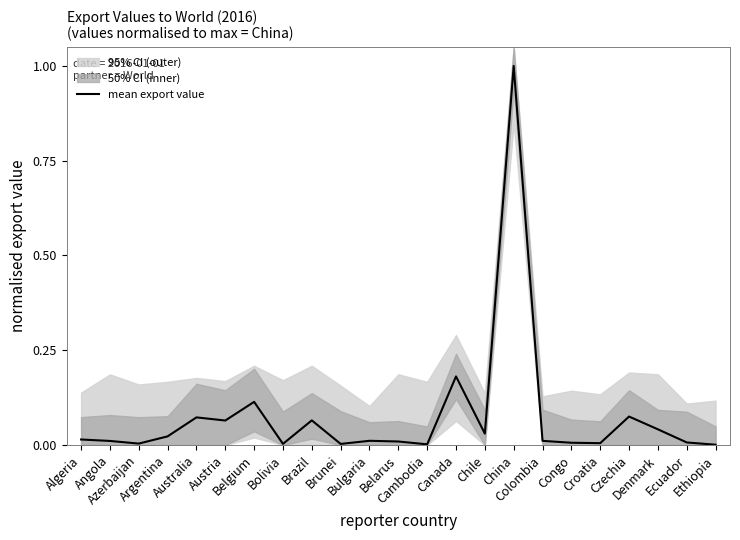

Reading right to left, extract all data points from this chart.

Ethiopia=0.0	Ecuador=0.0	Denmark=0.0	Czechia=0.1	Croatia=0.0	Congo=0.0	Colombia=0.0	China=1.0	Chile=0.0	Canada=0.2	Cambodia=0.0	Belarus=0.0	Bulgaria=0.0	Brunei=0.0	Brazil=0.1	Bolivia=0.0	Belgium=0.1	Austria=0.1	Australia=0.1	Argentina=0.0	Azerbaijan=0.0	Angola=0.0	Algeria=0.0